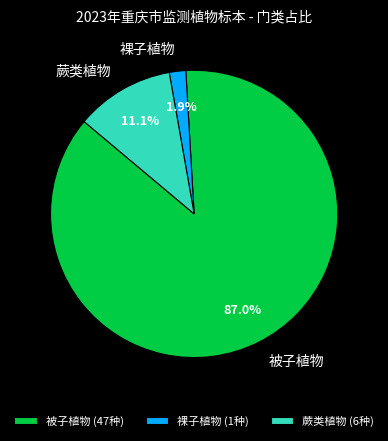

Which slice represents more than half of the pie?

被子植物